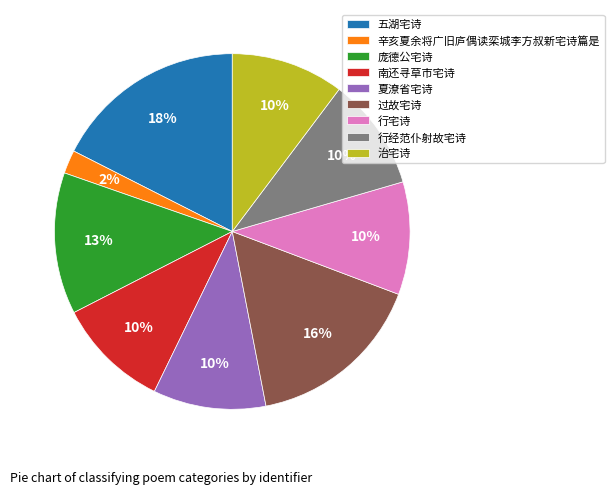

The 五湖宅诗 slice represents 18% of the pie. True or false?

True